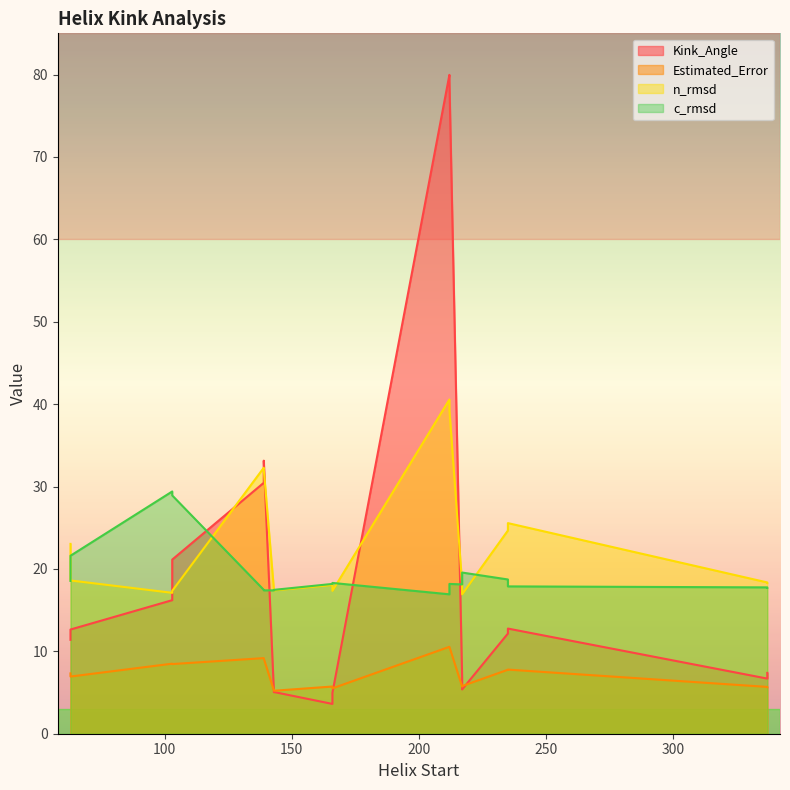

Which category has the highest value in the n_rmsd series?

212